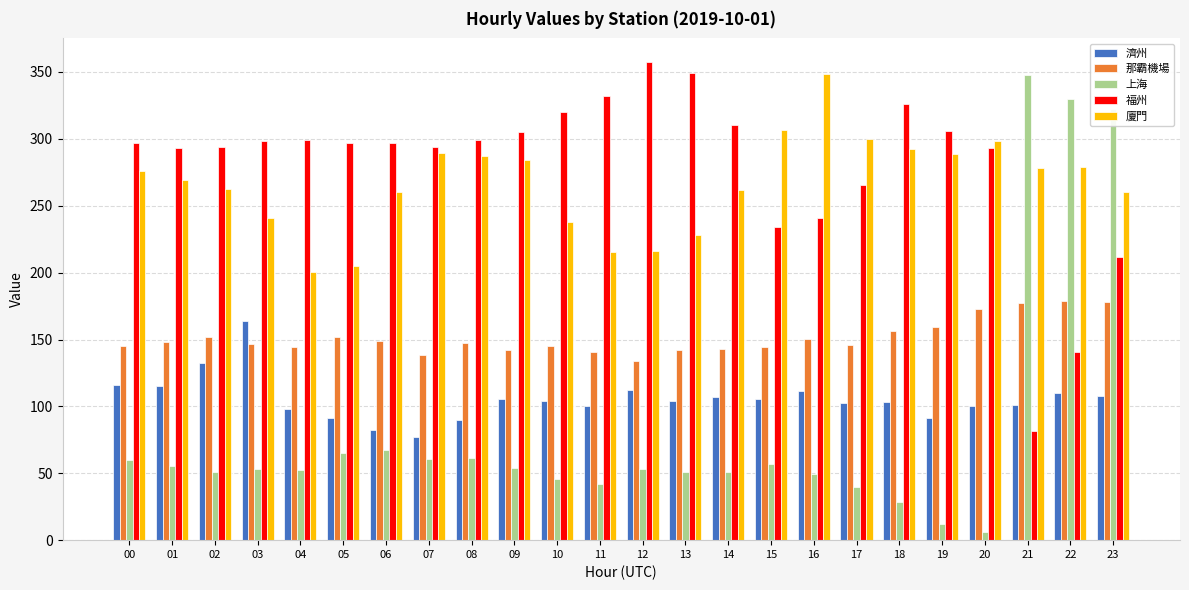

What is the average value of the 濟州 series?

105.6